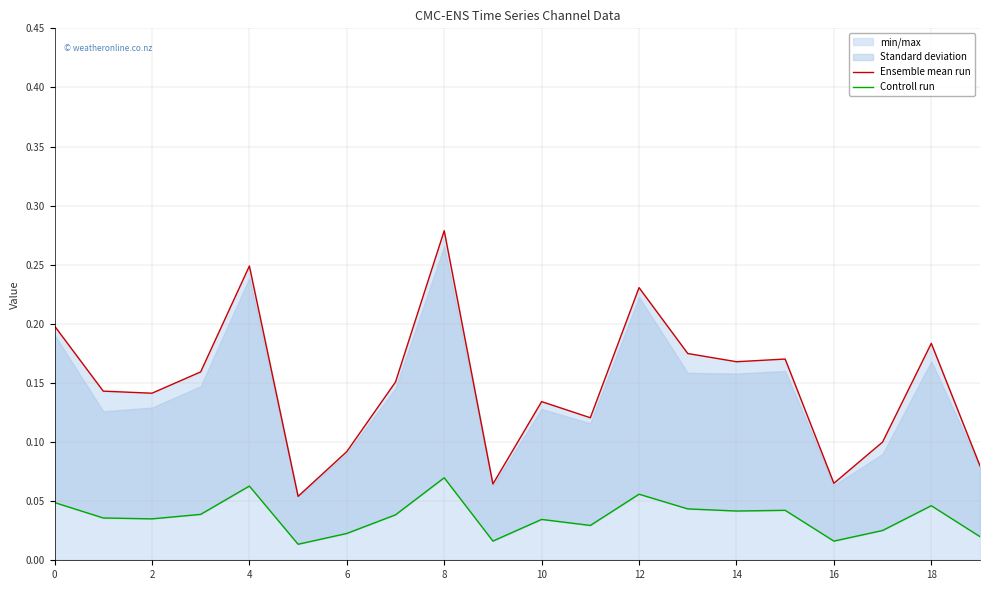

Reading left to right, what are all the values shown in this chart?

Ensemble mean run: 0.2	0.1	0.1	0.2	0.2	0.1	0.1	0.2	0.3	0.1	0.1	0.1	0.2	0.2	0.2	0.2	0.1	0.1	0.2	0.1
Controll run: 0.0	0.0	0.0	0.0	0.1	0.0	0.0	0.0	0.1	0.0	0.0	0.0	0.1	0.0	0.0	0.0	0.0	0.0	0.0	0.0